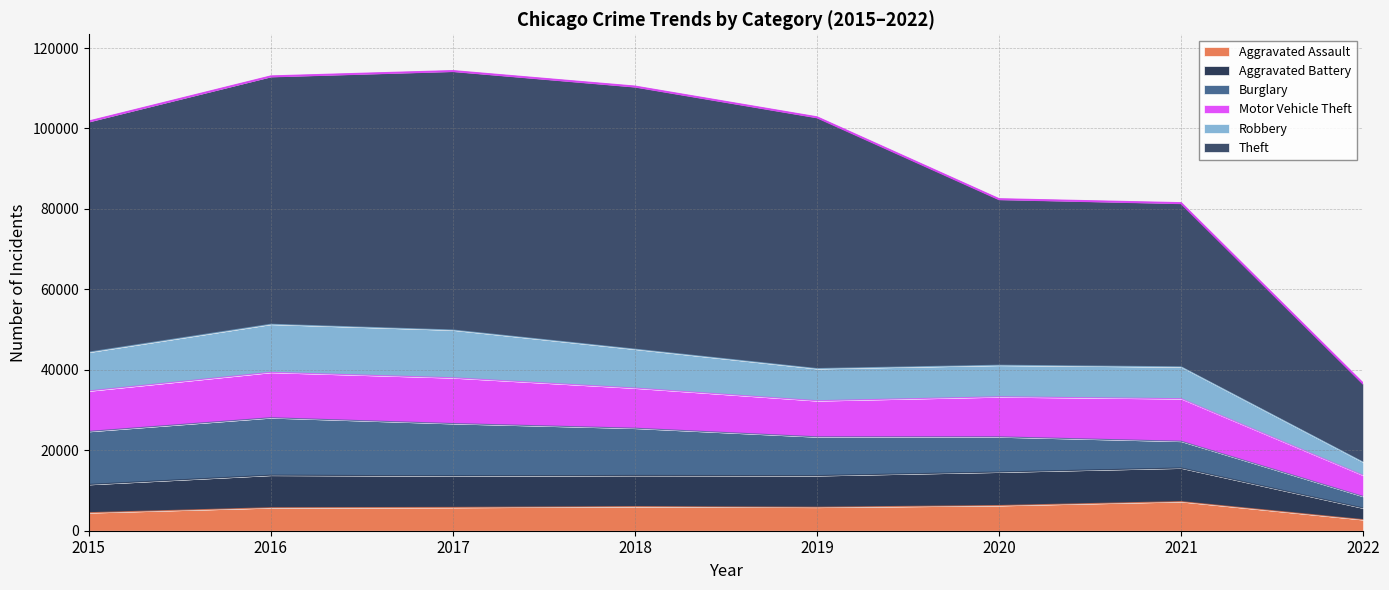

At which label does Theft first exceed 61617?

2017